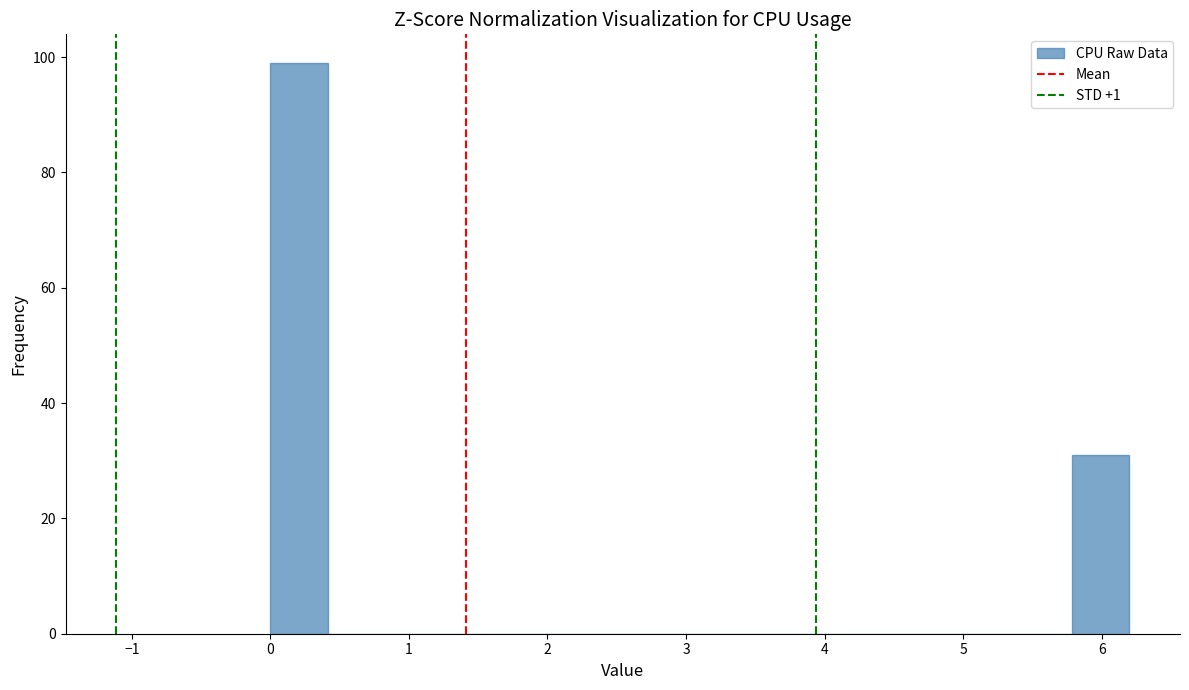

Reading left to right, transcribe this chart: for each bar, give the range it covers on the x-axis and its height. Neither the bar edges nor the heights are printed on the chart, so give them approximately, as read against the axes.

0.0 to 0.4: 100
0.4 to 0.8: 0
0.8 to 1.2: 0
1.2 to 1.7: 0
1.7 to 2.1: 0
2.1 to 2.5: 0
2.5 to 2.9: 0
2.9 to 3.3: 0
3.3 to 3.7: 0
3.7 to 4.1: 0
4.1 to 4.5: 0
4.5 to 5.0: 0
5.0 to 5.4: 0
5.4 to 5.8: 0
5.8 to 6.2: 32